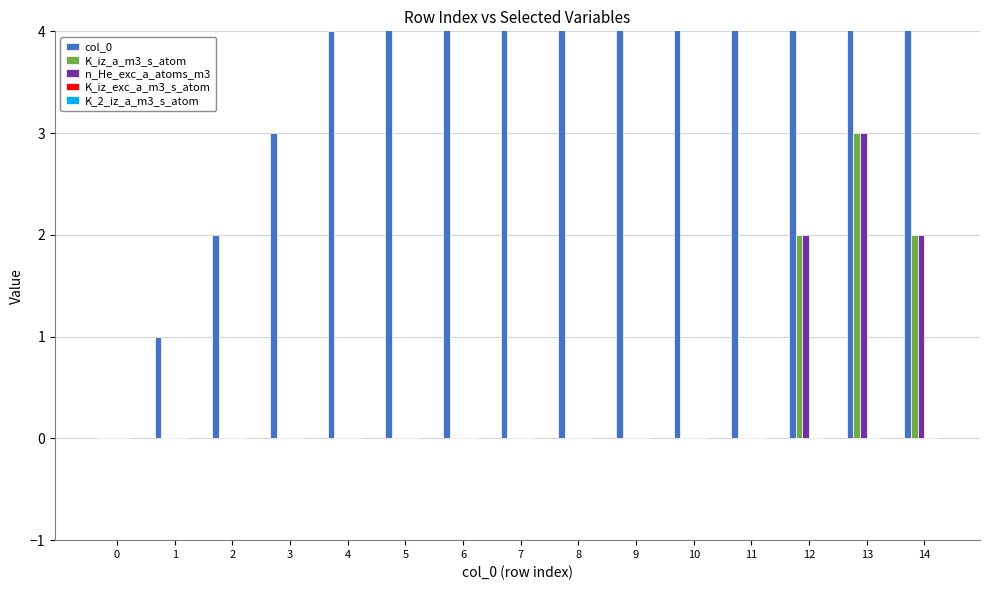

What are all the series names shown in the legend?

col_0, K_iz_a_m3_s_atom, n_He_exc_a_atoms_m3, K_iz_exc_a_m3_s_atom, K_2_iz_a_m3_s_atom